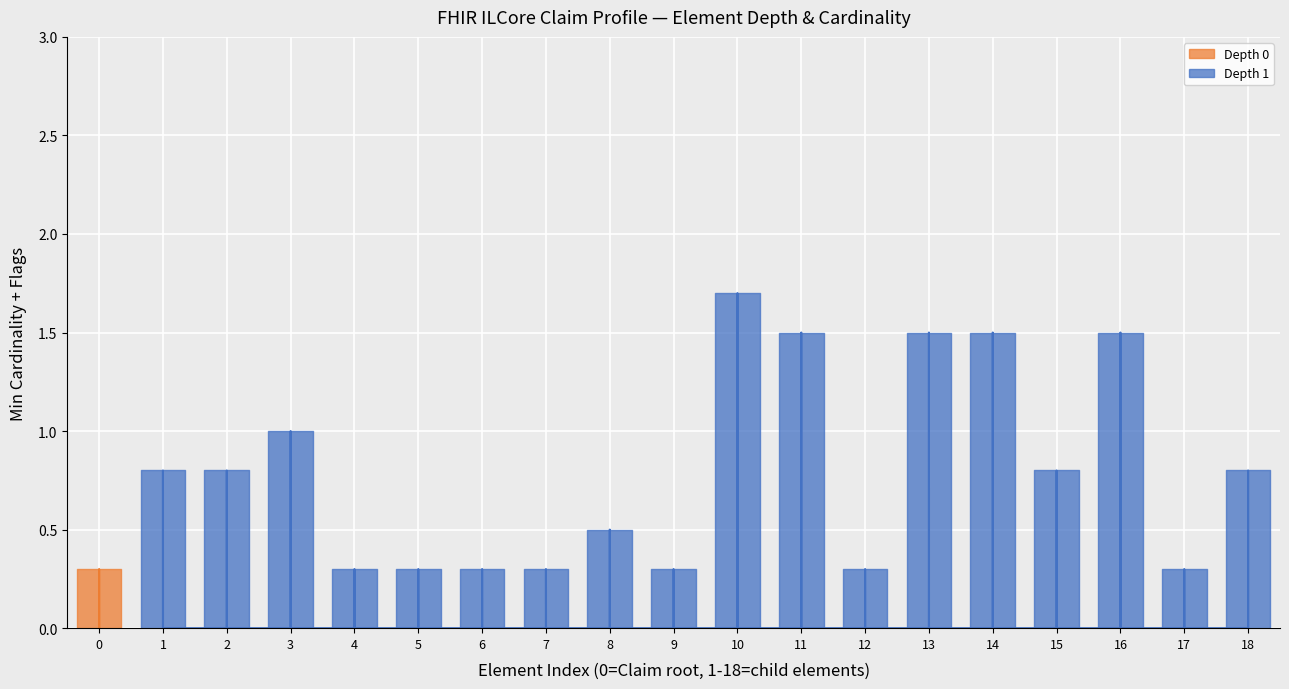

List the series in order of their overall mean, lowest first.

Min=0, Min=1